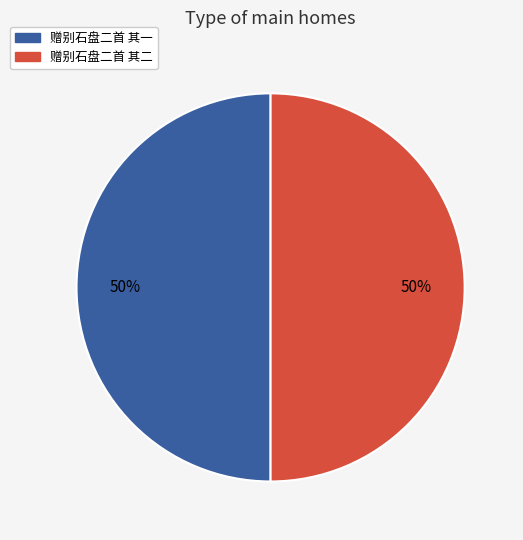

How many slices are in this pie chart?

2